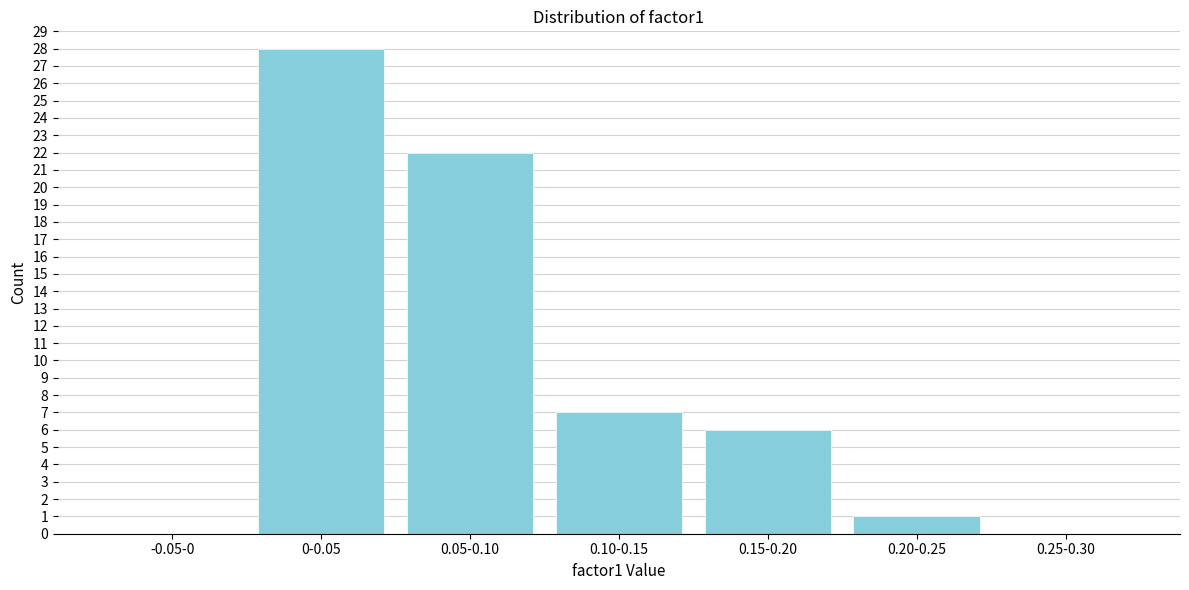

Reading left to right, list all the values displayed in this chart.

-0.05-0=0	0-0.05=28	0.05-0.10=22	0.10-0.15=7	0.15-0.20=6	0.20-0.25=1	0.25-0.30=0